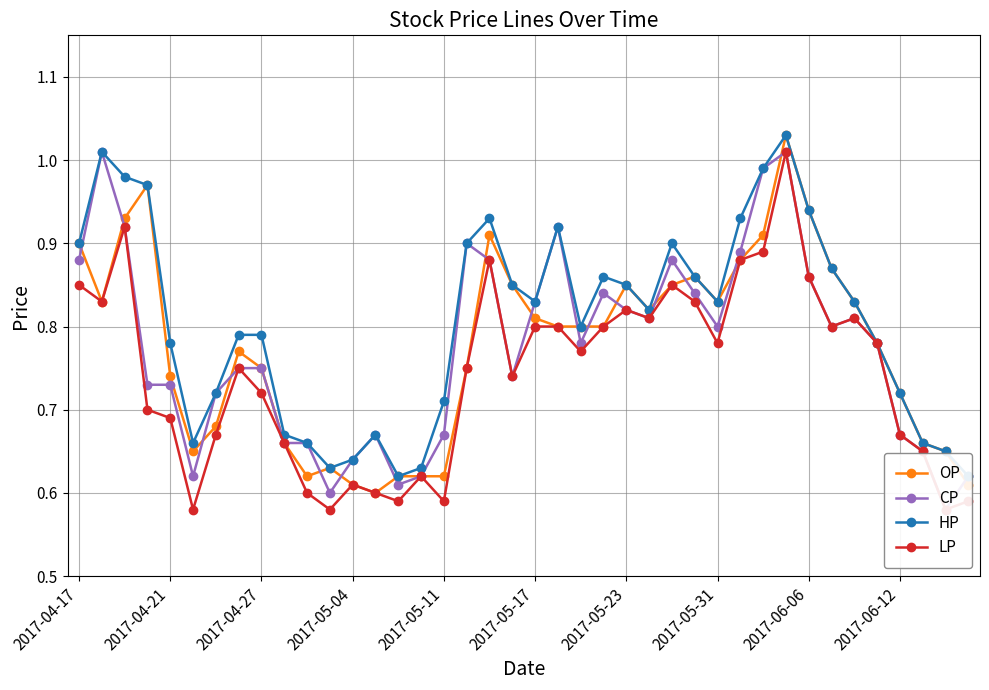

What is the difference between the maximum and minimum values in the CP series?

0.4